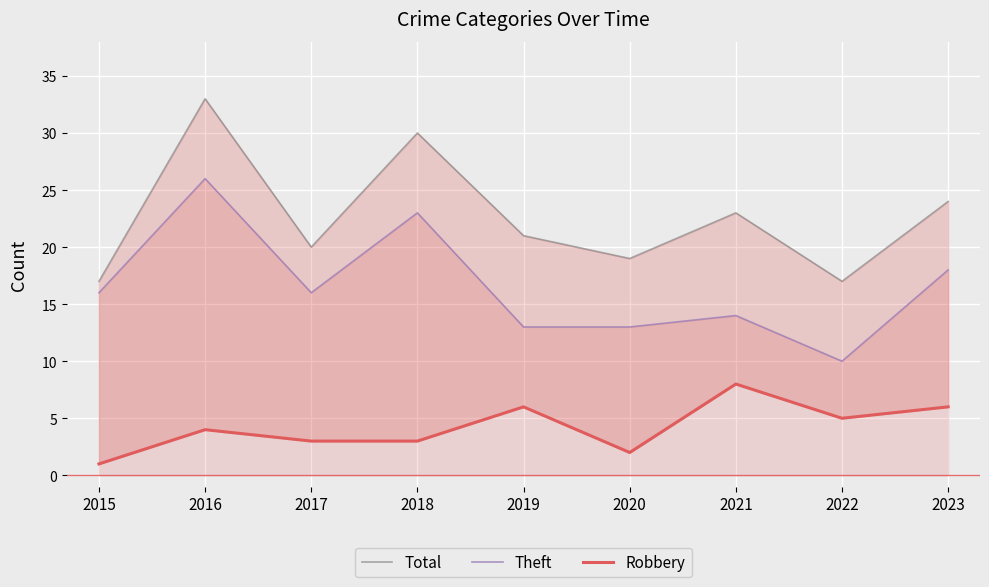

What is the smallest value displayed?

1